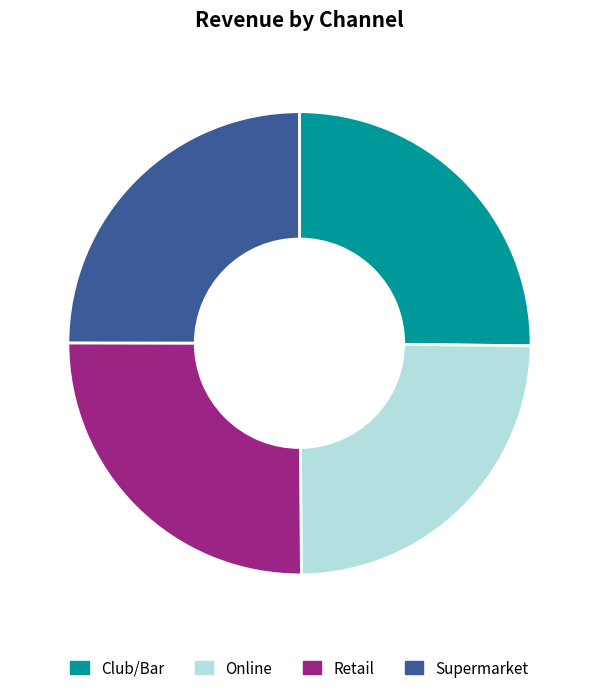

Approximately how many times larger is the value at Retail compared to Online?

1.0